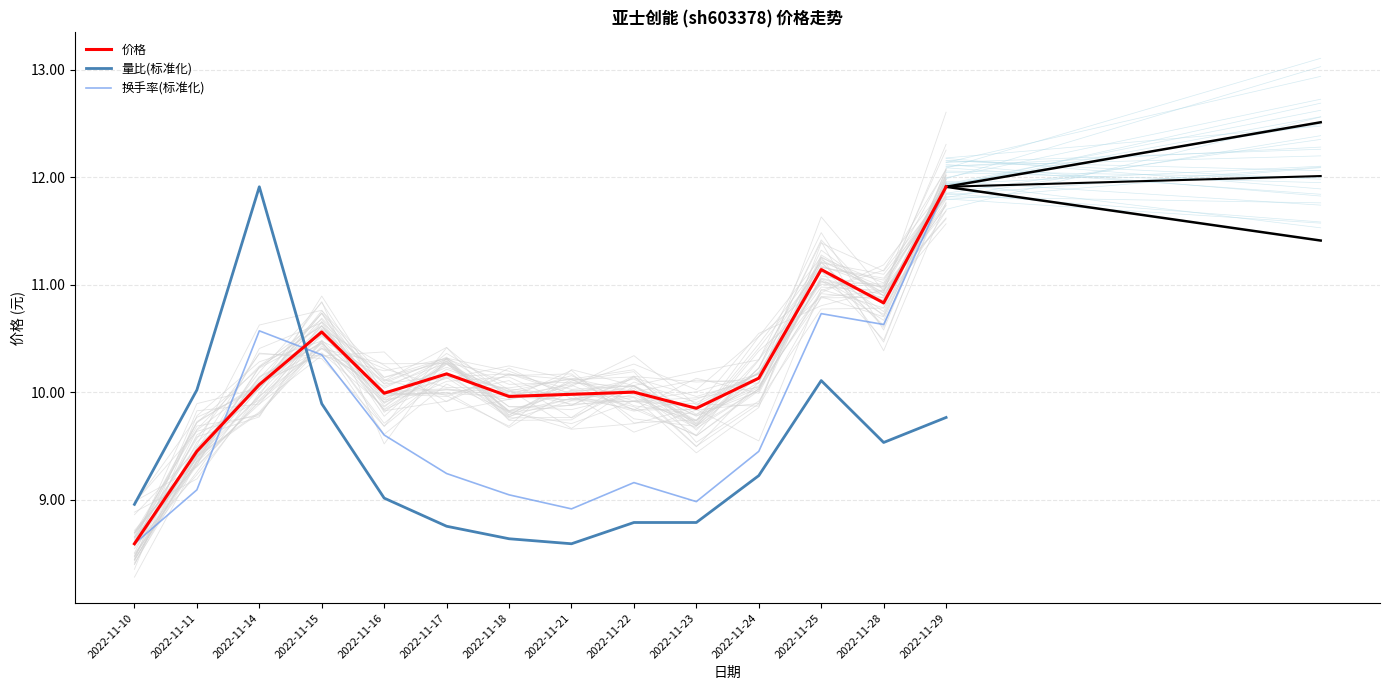

Reading right to left, extract all data points from this chart.

价格: 2022-11-29=11.9	2022-11-28=10.8	2022-11-25=11.1	2022-11-24=10.1	2022-11-23=9.8	2022-11-22=10.0	2022-11-21=10.0	2022-11-18=10.0	2022-11-17=10.2	2022-11-16=10.0	2022-11-15=10.6	2022-11-14=10.1	2022-11-11=9.4	2022-11-10=8.6
量比(标准化): 2022-11-29=9.8	2022-11-28=9.5	2022-11-25=10.1	2022-11-24=9.2	2022-11-23=8.8	2022-11-22=8.8	2022-11-21=8.6	2022-11-18=8.6	2022-11-17=8.8	2022-11-16=9.0	2022-11-15=9.9	2022-11-14=11.9	2022-11-11=10.0	2022-11-10=9.0
换手率(标准化): 2022-11-29=11.9	2022-11-28=10.6	2022-11-25=10.7	2022-11-24=9.4	2022-11-23=9.0	2022-11-22=9.2	2022-11-21=8.9	2022-11-18=9.0	2022-11-17=9.2	2022-11-16=9.6	2022-11-15=10.3	2022-11-14=10.6	2022-11-11=9.1	2022-11-10=8.6